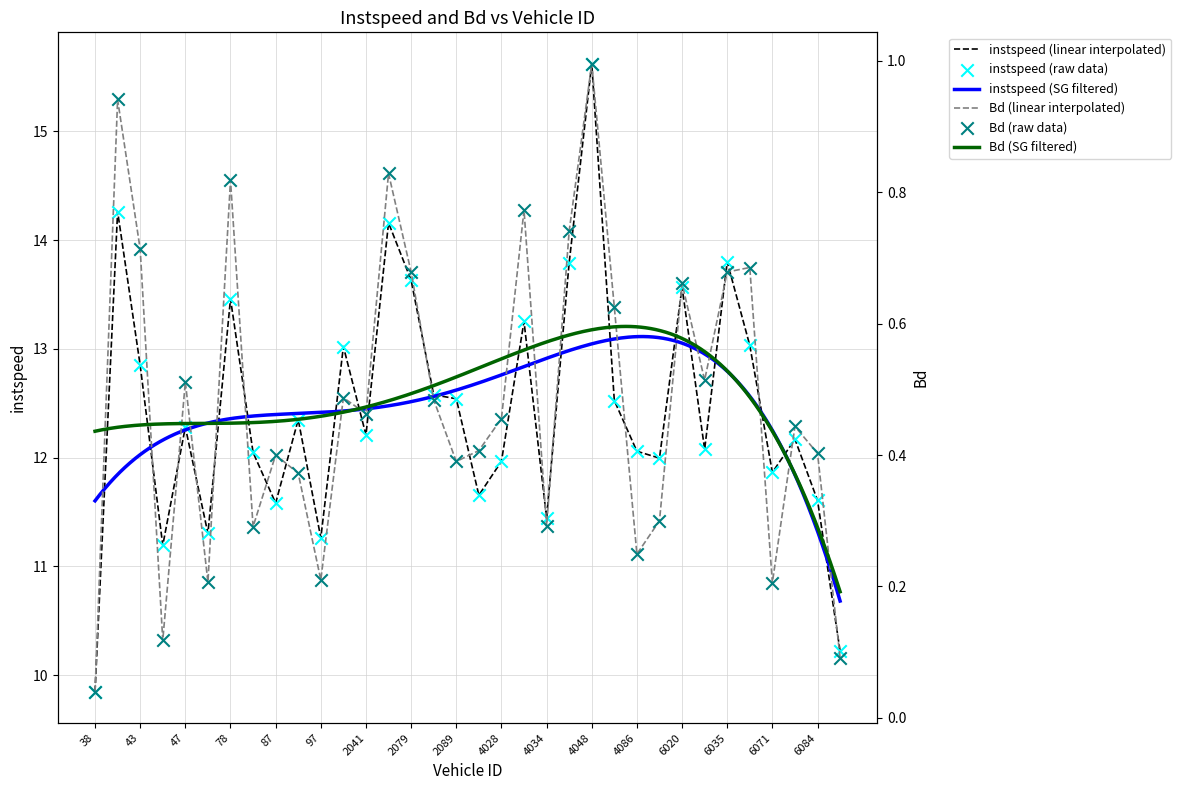

What are all the series names shown in the legend?

instspeed, Bd